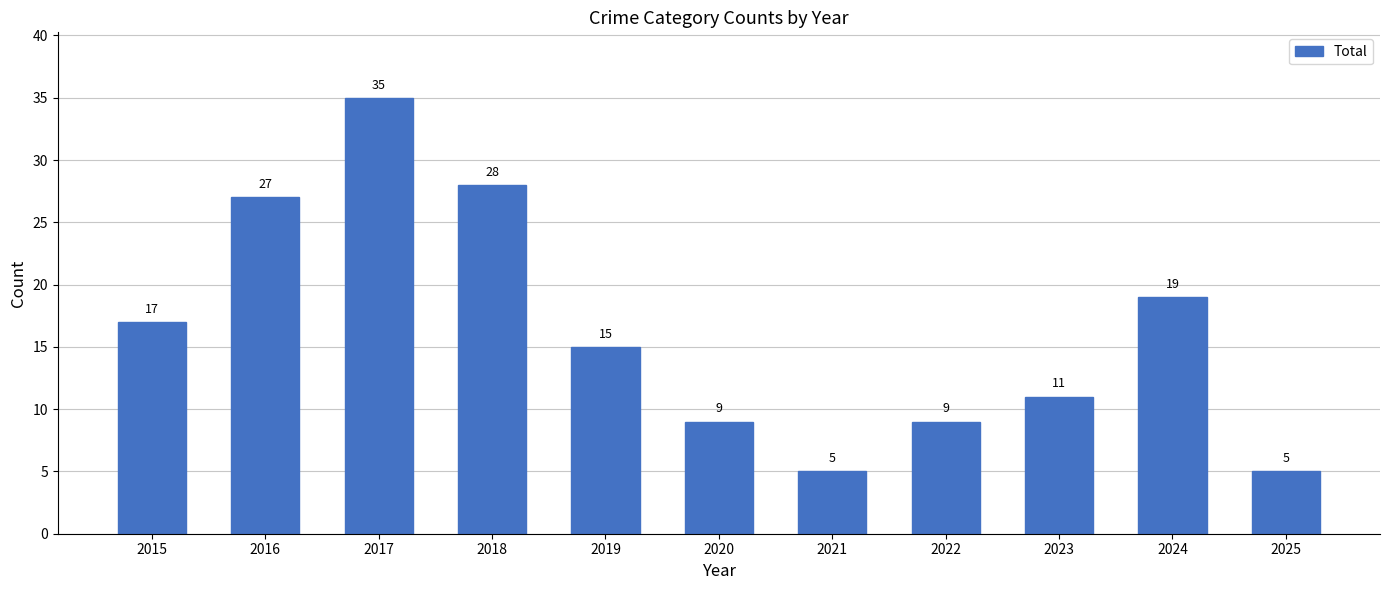

Reading right to left, list all the values displayed in this chart.

2025=5	2024=19	2023=11	2022=9	2021=5	2020=9	2019=15	2018=28	2017=35	2016=27	2015=17